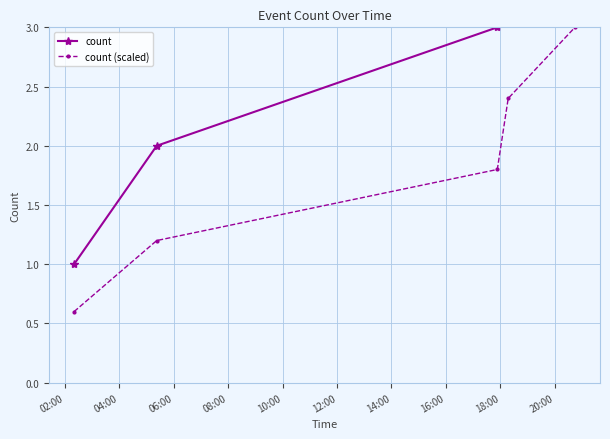

What is the minimum value for count (scaled)?

0.6